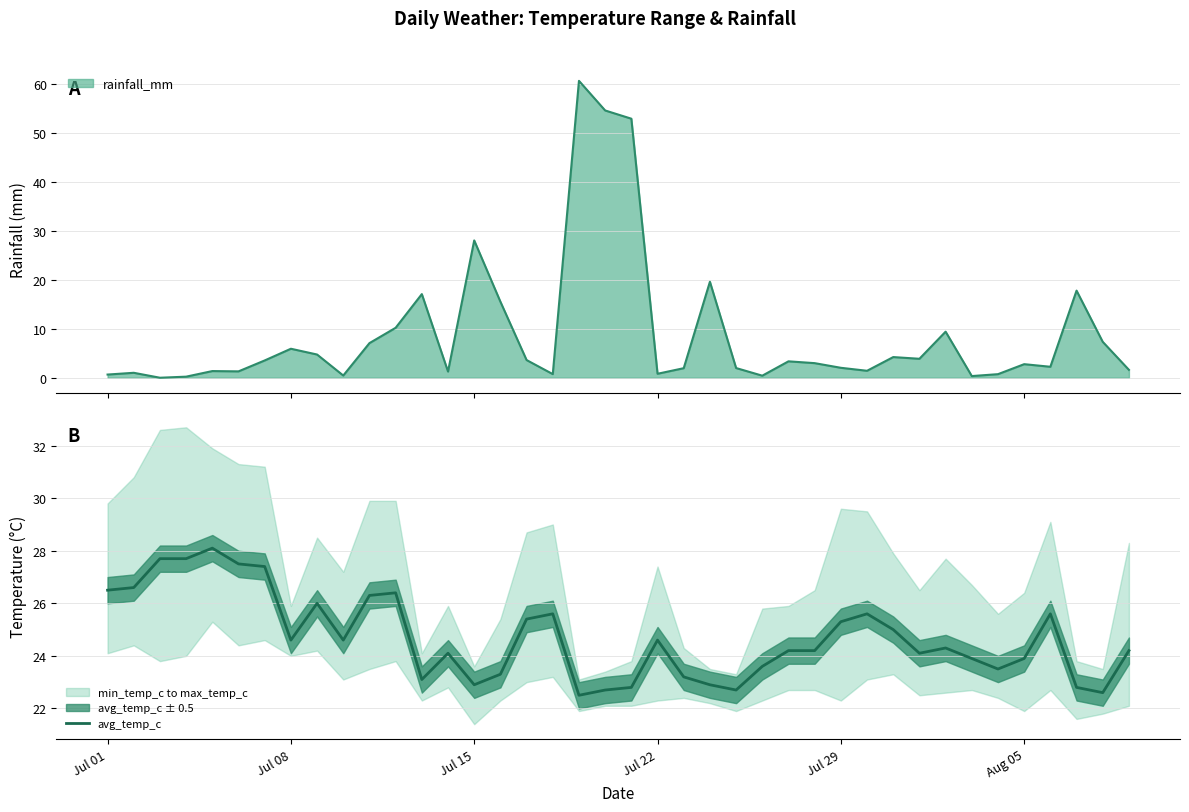

The value of avg_temp_c at Jul 22 is 43.8. True or false?

False